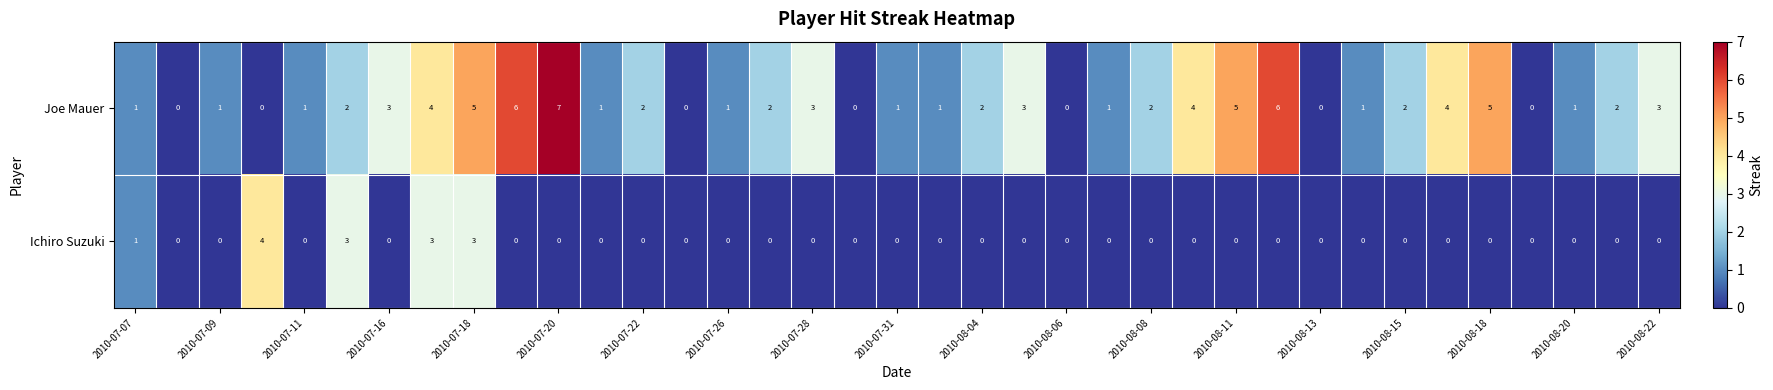

Which series has the widest spread of values?

Joe Mauer